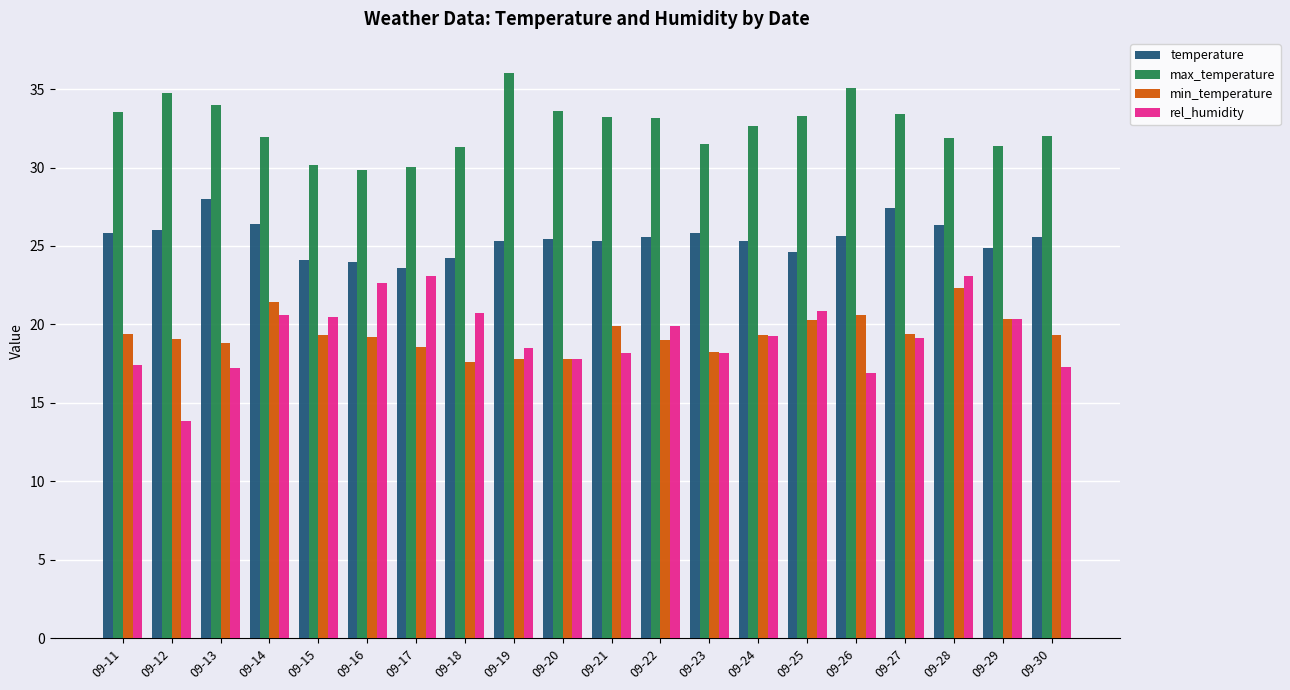

How many series are shown in this chart?

4